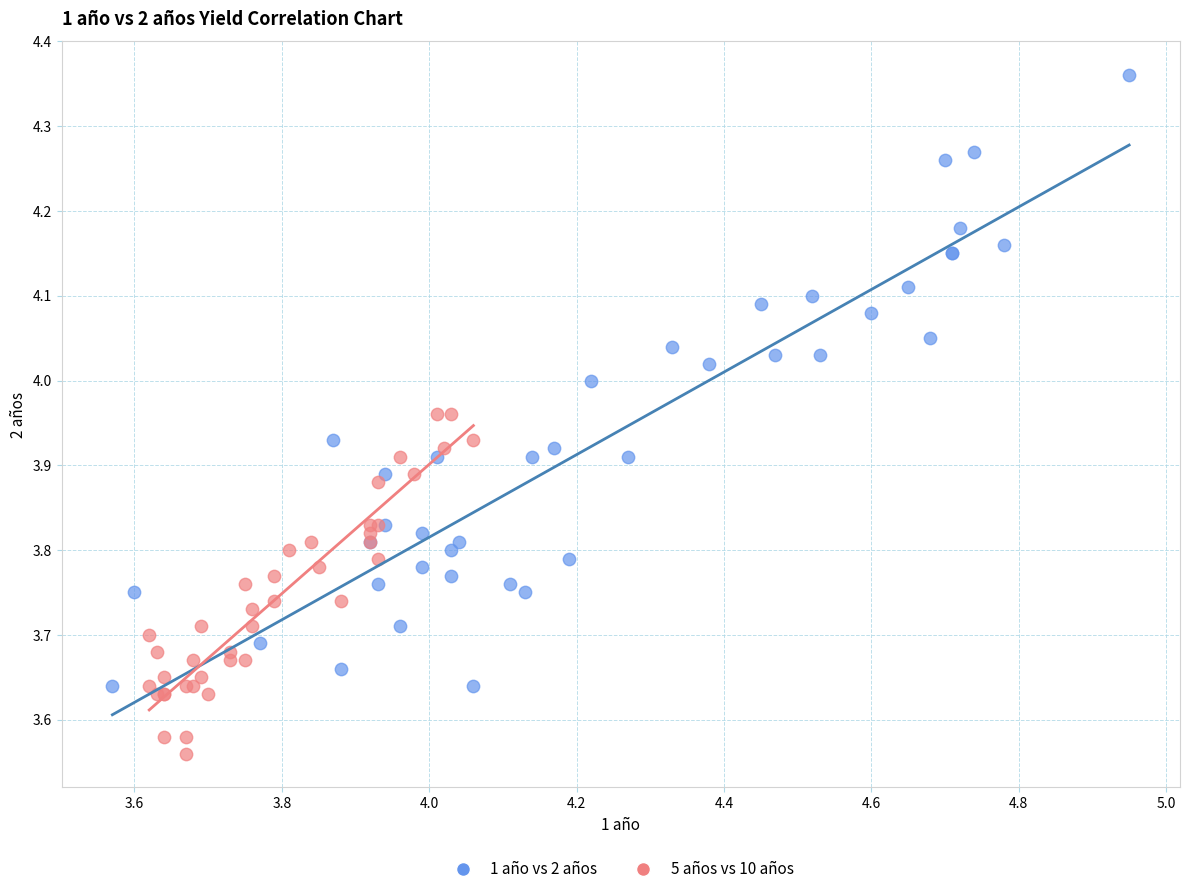

What are all the series names shown in the legend?

1 año vs 2 años, 5 años vs 10 años